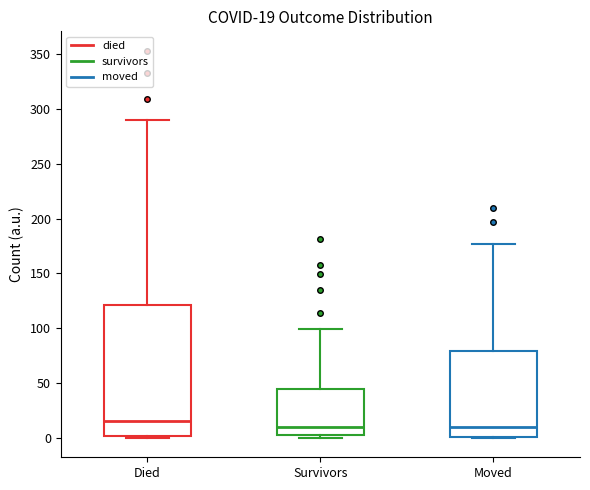

Which box is the tallest, from its lower edge to its upper edge?

Died